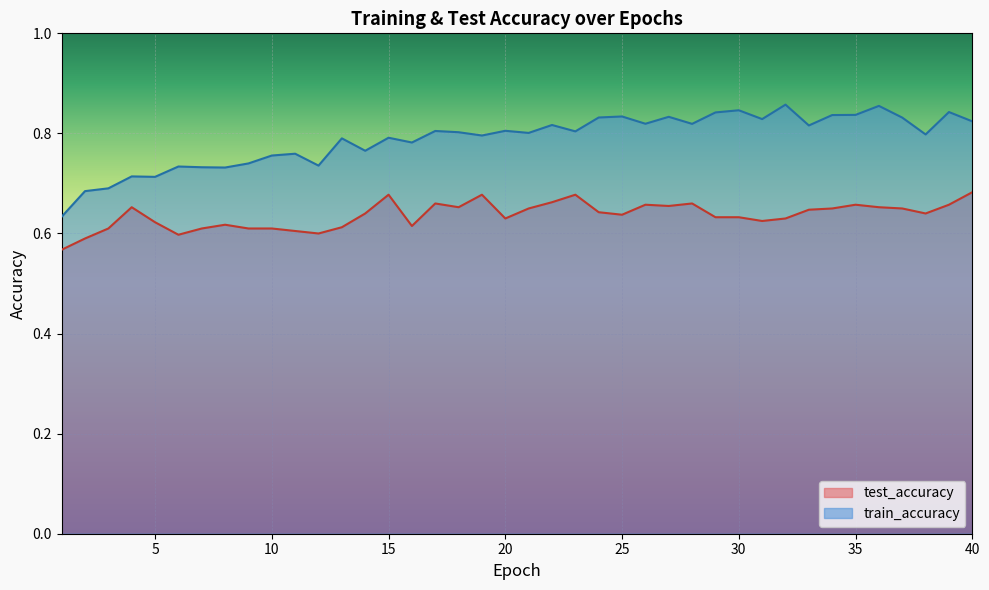

What is the total value across all series at 13?

1.4